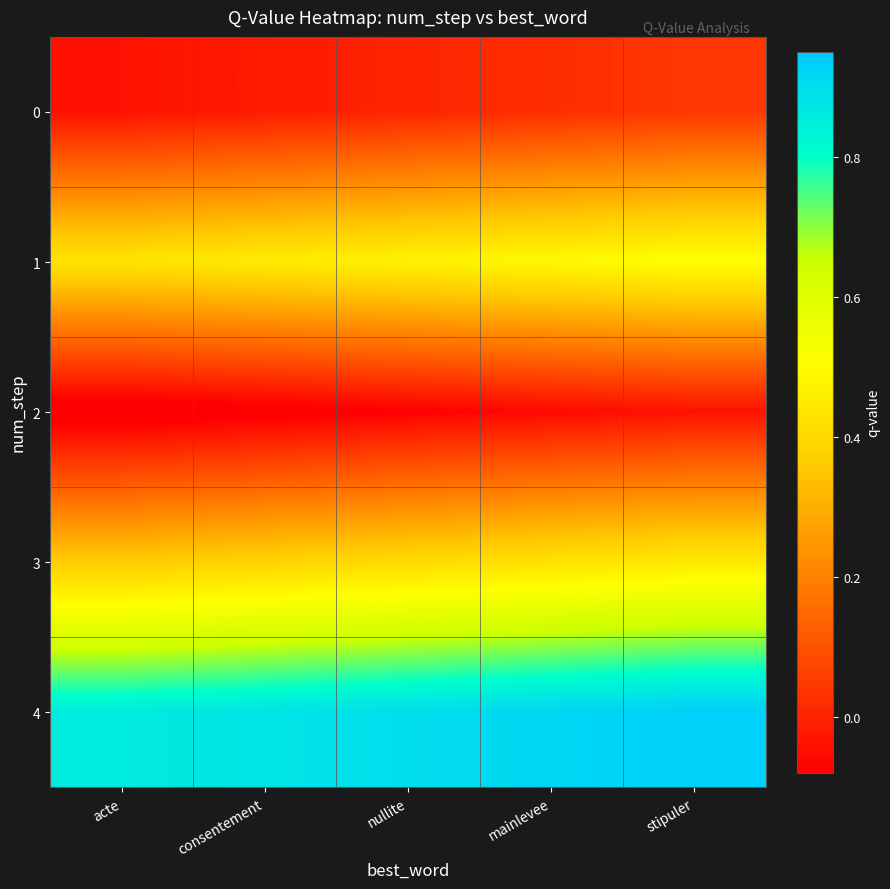

Which series has the largest total across all categories?

4